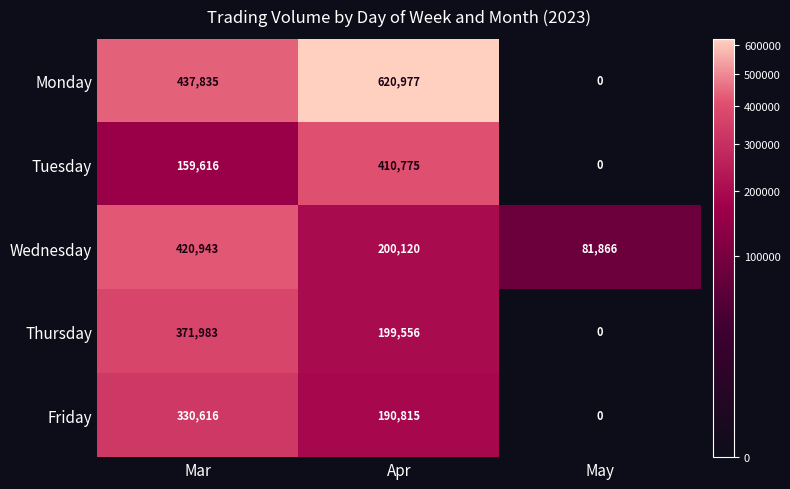

Reading left to right, list all the values displayed in this chart.

Monday: 437835	620977	0
Tuesday: 159616	410775	0
Wednesday: 420943	200120	81866
Thursday: 371983	199556	0
Friday: 330616	190815	0